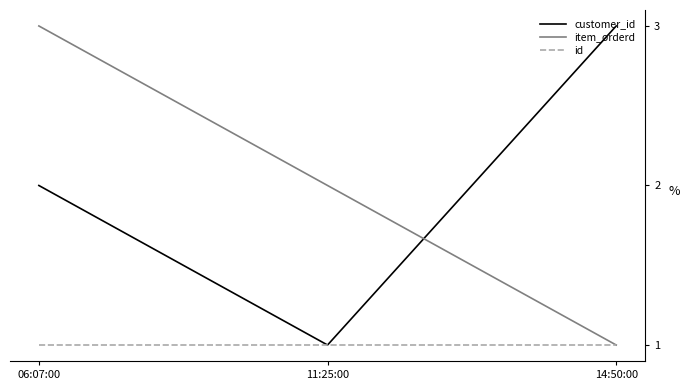

What position from the left is 11:25:00?

2